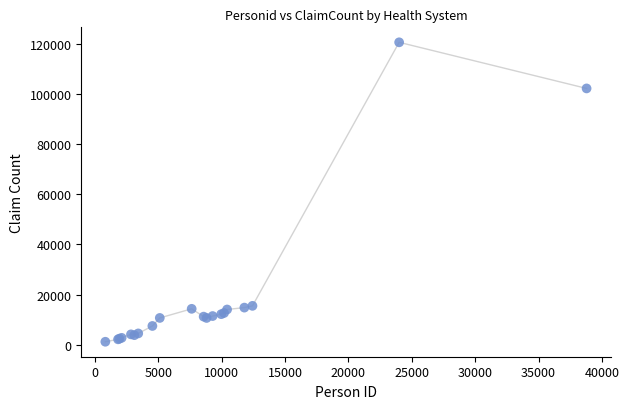

What Y value in the scatter plot is closest to 60861?

102140